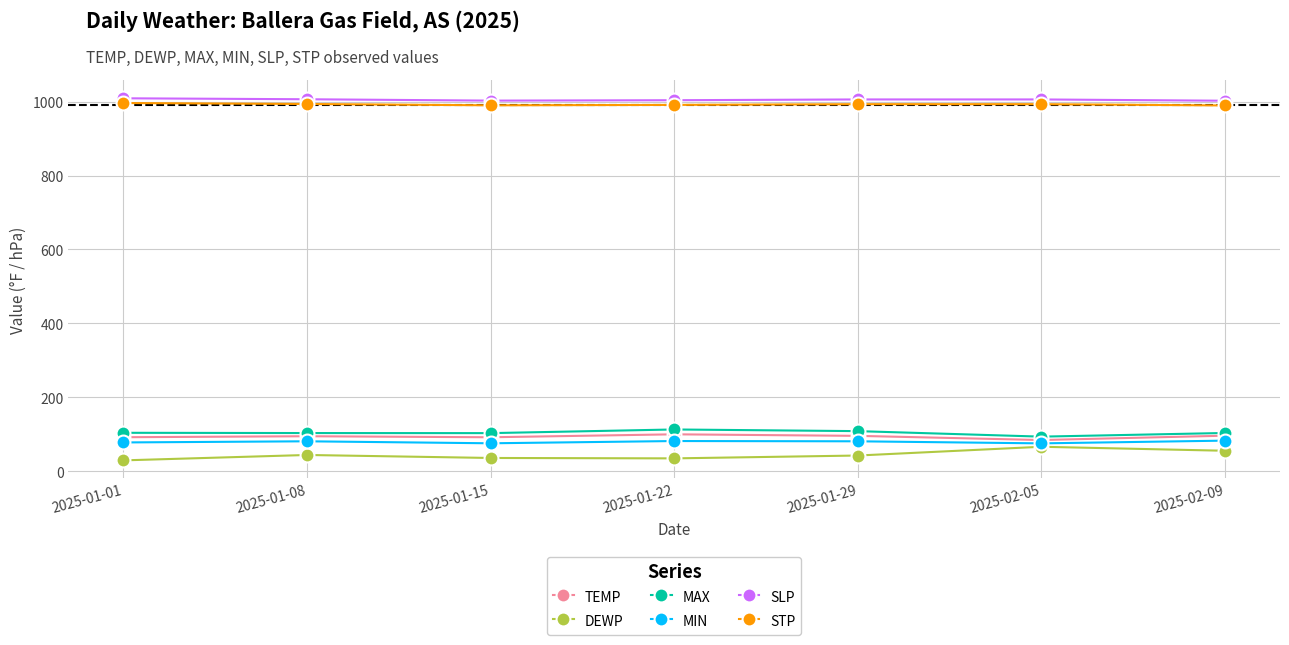

What position from the left is 2025-01-29?

5